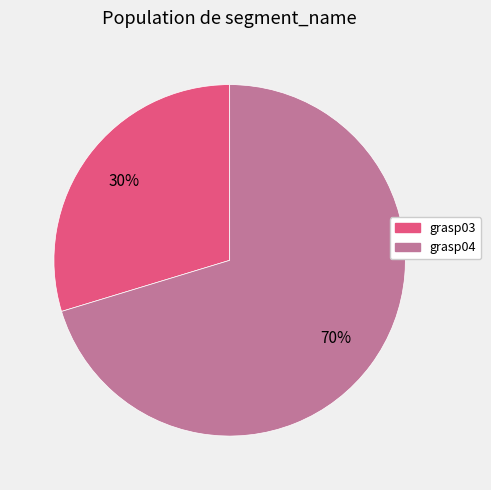

Count the number of slices in the pie.

2